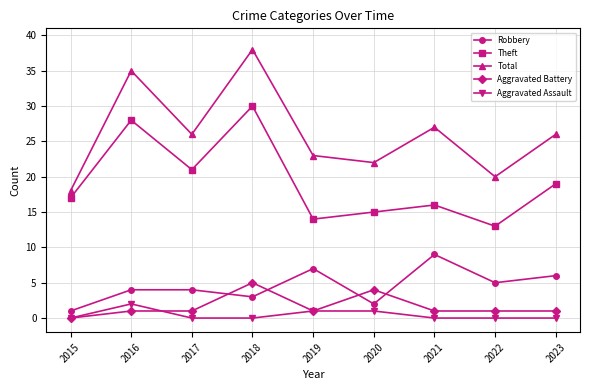

True or false: Total and Robbery cross at least once.

False